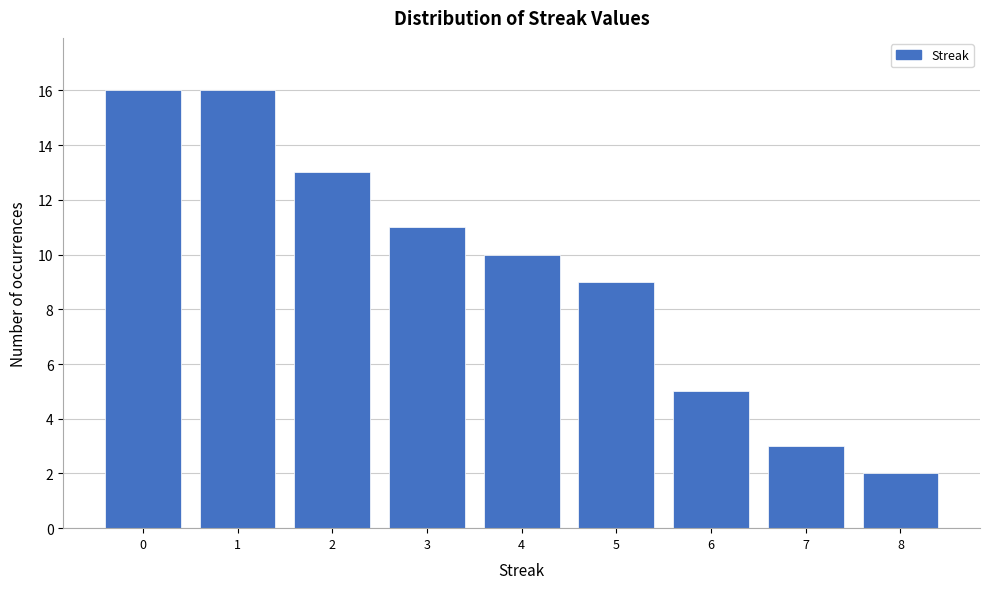

What is the height of the bar covering 0.5 to 1.5 on the x-axis? The values are not printed on the chart, so give them approximately, as read against the axis.

16